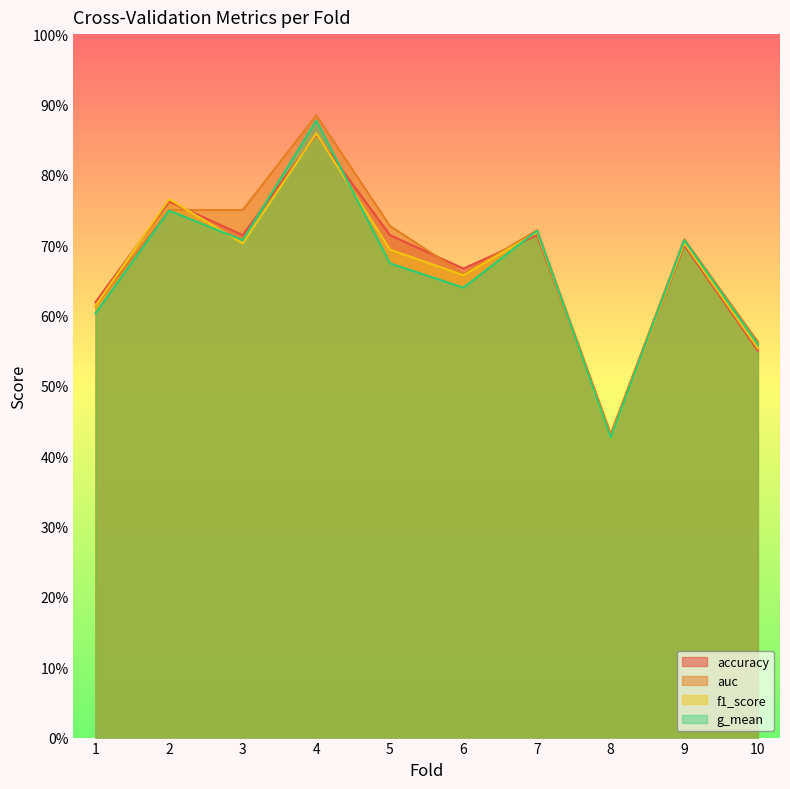

Which series changed the most between 2 and 5?

g_mean